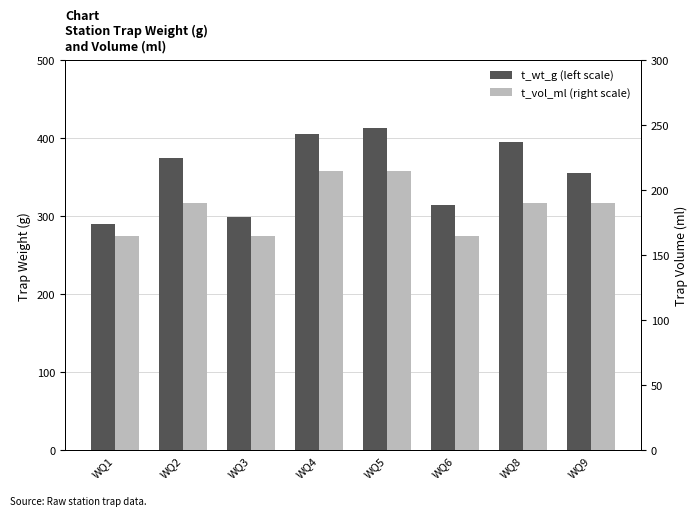

What value does the t_wt_g (left scale) series have at WQ5, to the nearest 5?

415